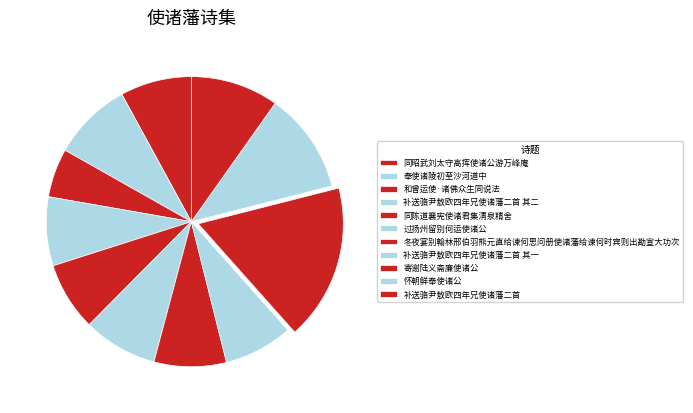

Count the number of slices in the pie.

11